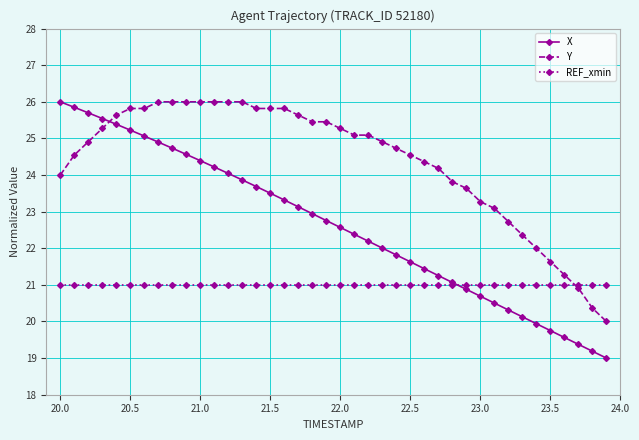

Reading left to right, transcribe all the data shown in this chart.

X: 26.0	25.9	25.7	25.5	25.4	25.2	25.1	24.9	24.7	24.6	24.4	24.2	24.0	23.9	23.7	23.5	23.3	23.1	22.9	22.8	22.6	22.4	22.2	22.0	21.8	21.6	21.4	21.3	21.1	20.9	20.7	20.5	20.3	20.1	19.9	19.8	19.6	19.4	19.2	19.0
Y: 24.0	24.5	24.9	25.3	25.6	25.8	25.8	26.0	26.0	26.0	26.0	26.0	26.0	26.0	25.8	25.8	25.8	25.6	25.5	25.5	25.3	25.1	25.1	24.9	24.7	24.5	24.4	24.2	23.8	23.6	23.3	23.1	22.7	22.4	22.0	21.6	21.3	20.9	20.4	20.0
REF_xmin: 21.0	21.0	21.0	21.0	21.0	21.0	21.0	21.0	21.0	21.0	21.0	21.0	21.0	21.0	21.0	21.0	21.0	21.0	21.0	21.0	21.0	21.0	21.0	21.0	21.0	21.0	21.0	21.0	21.0	21.0	21.0	21.0	21.0	21.0	21.0	21.0	21.0	21.0	21.0	21.0